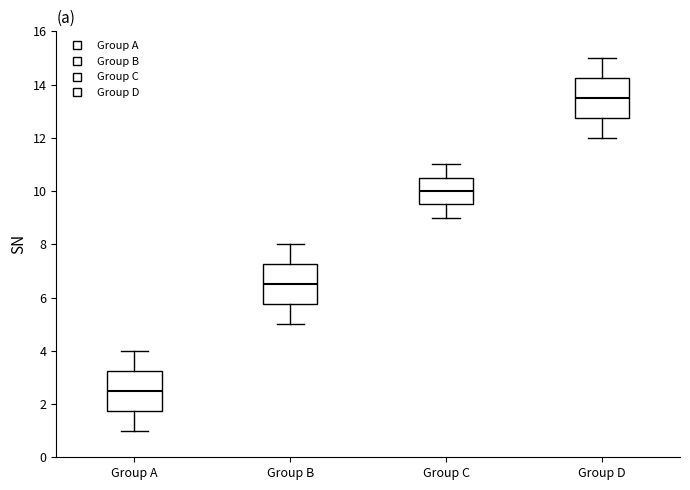

Which box has the lowest median line?

Group A